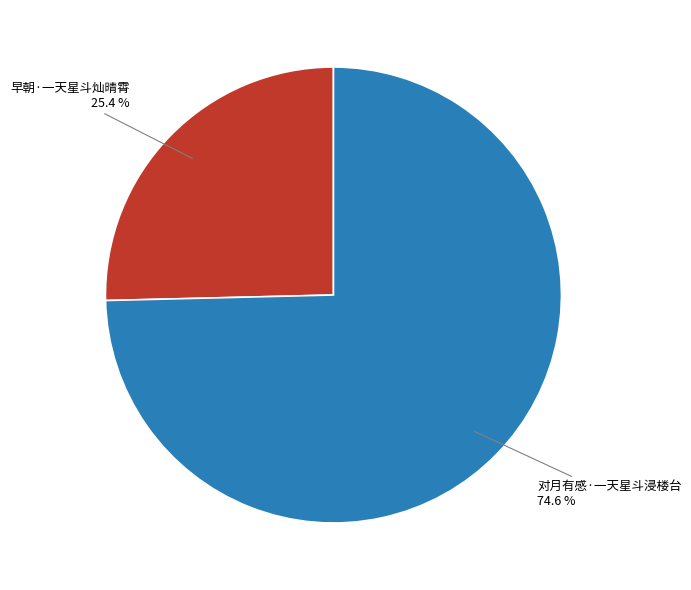

Is 早朝·一天星斗灿晴霄 the majority of the pie?

No